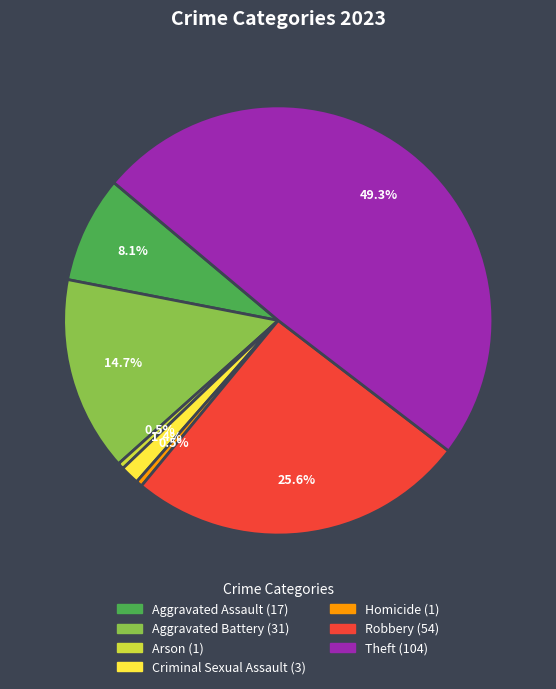

What is the largest slice in the pie chart?

Theft